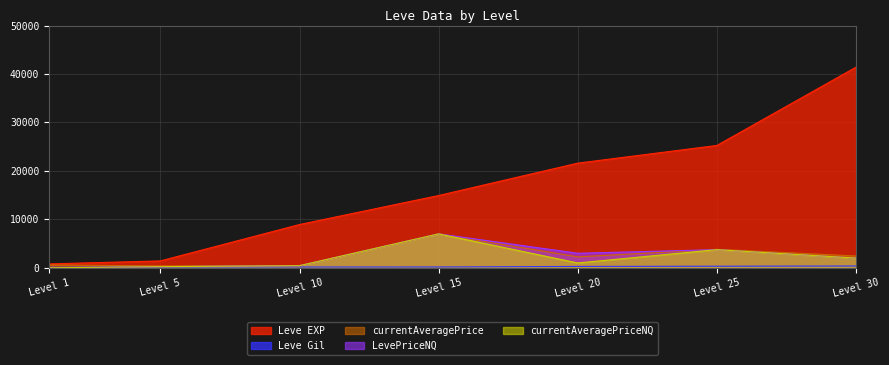

Which series has the widest spread of values?

Leve EXP